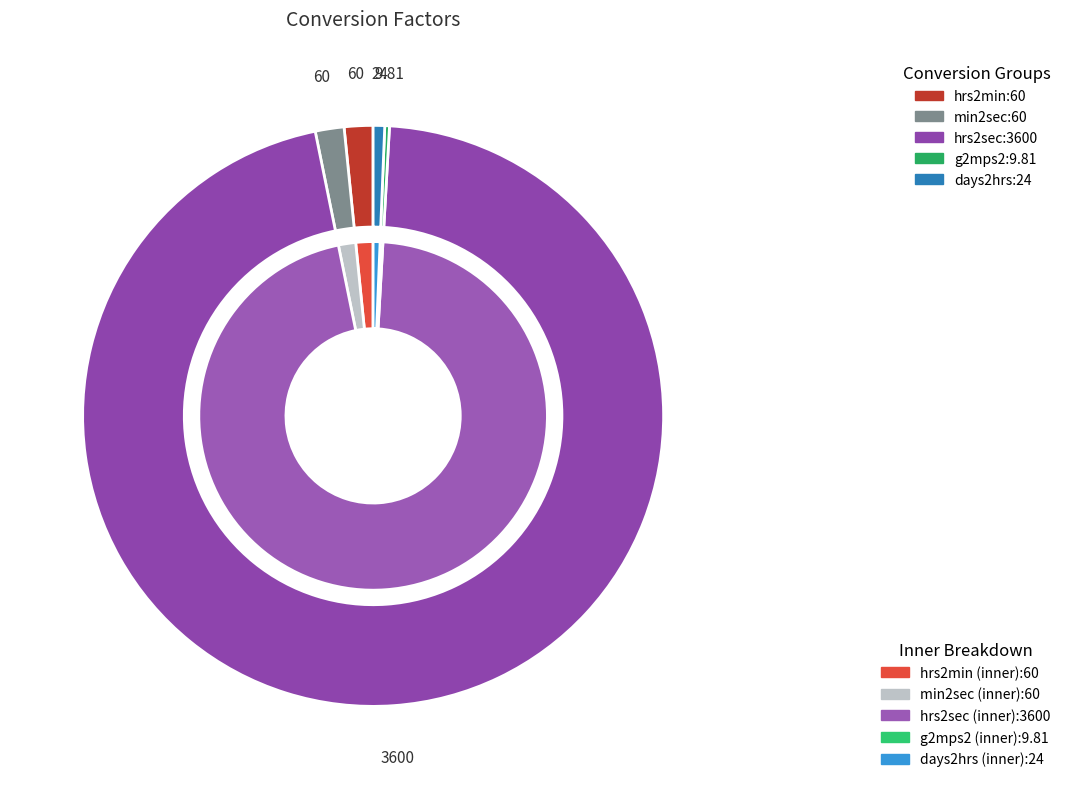

To the nearest percent, what percentage of the pie is hrs2sec?

96%